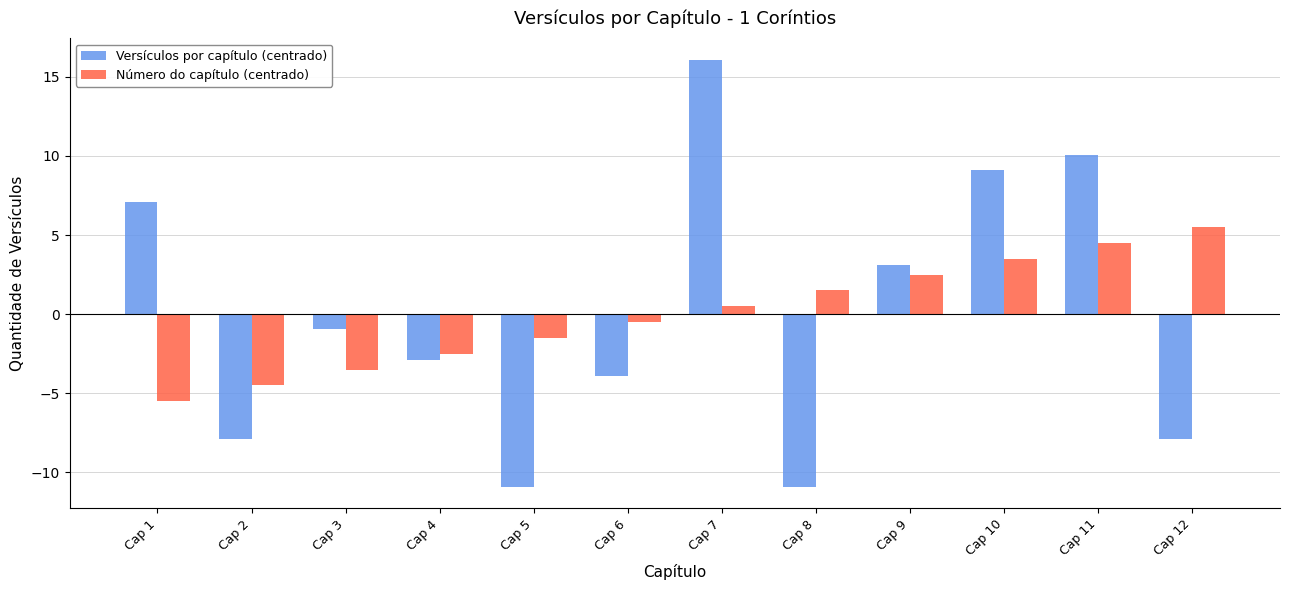

What is the minimum value for Versículos por capítulo (centrado)?

-10.9